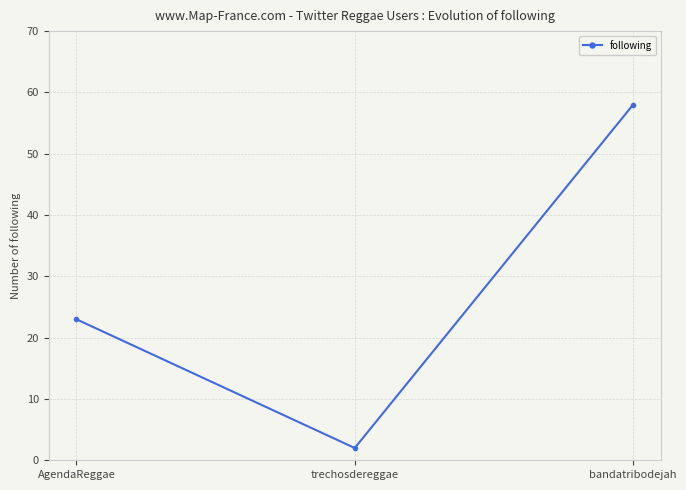

Read the value at AgendaReggae, to the nearest 10.

20